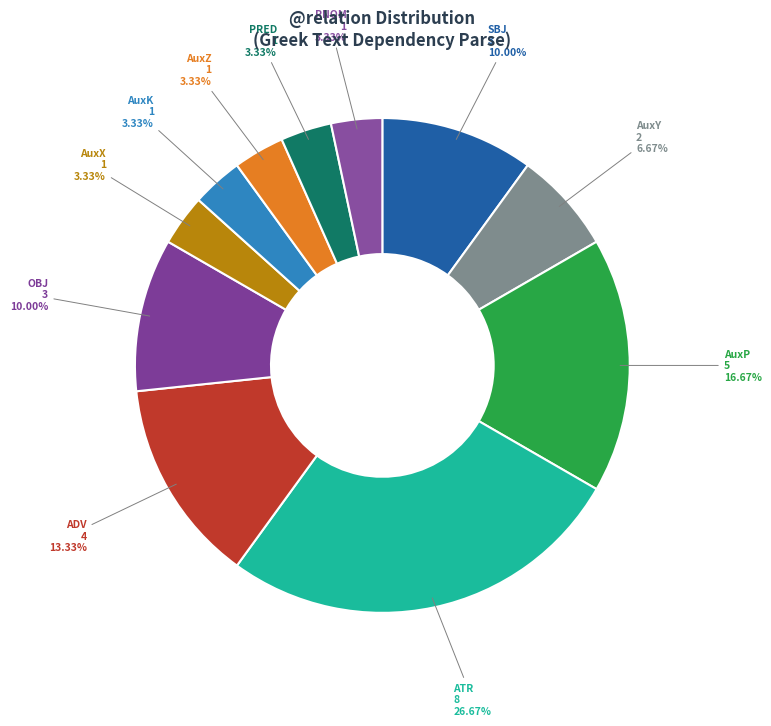

Is AuxY the majority of the pie?

No